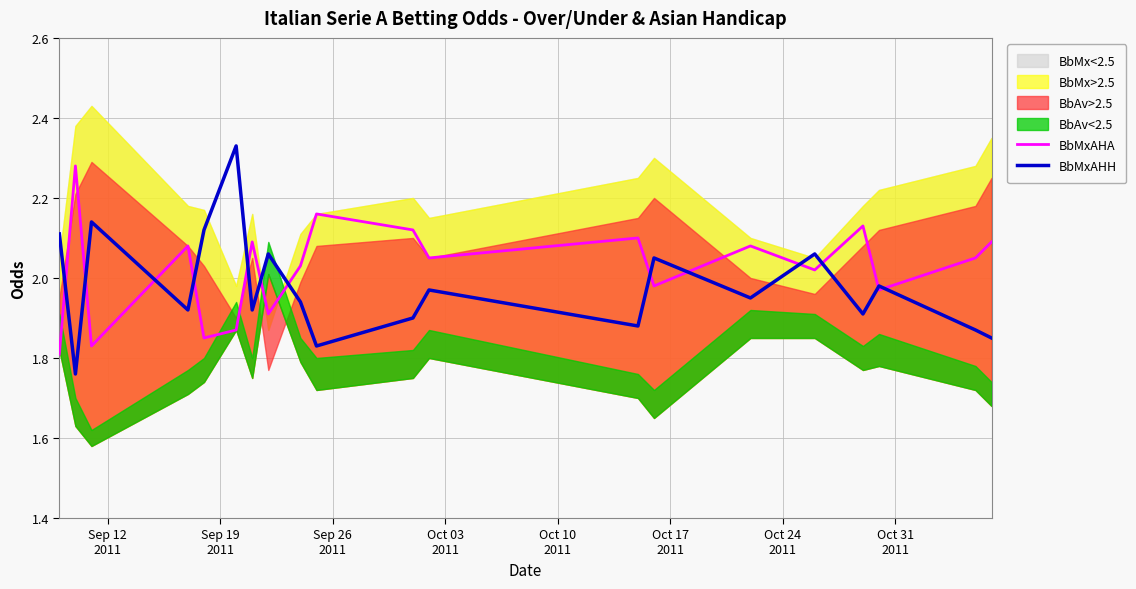

What is the difference between the highest and lowest values at Oct 03
2011?

0.2